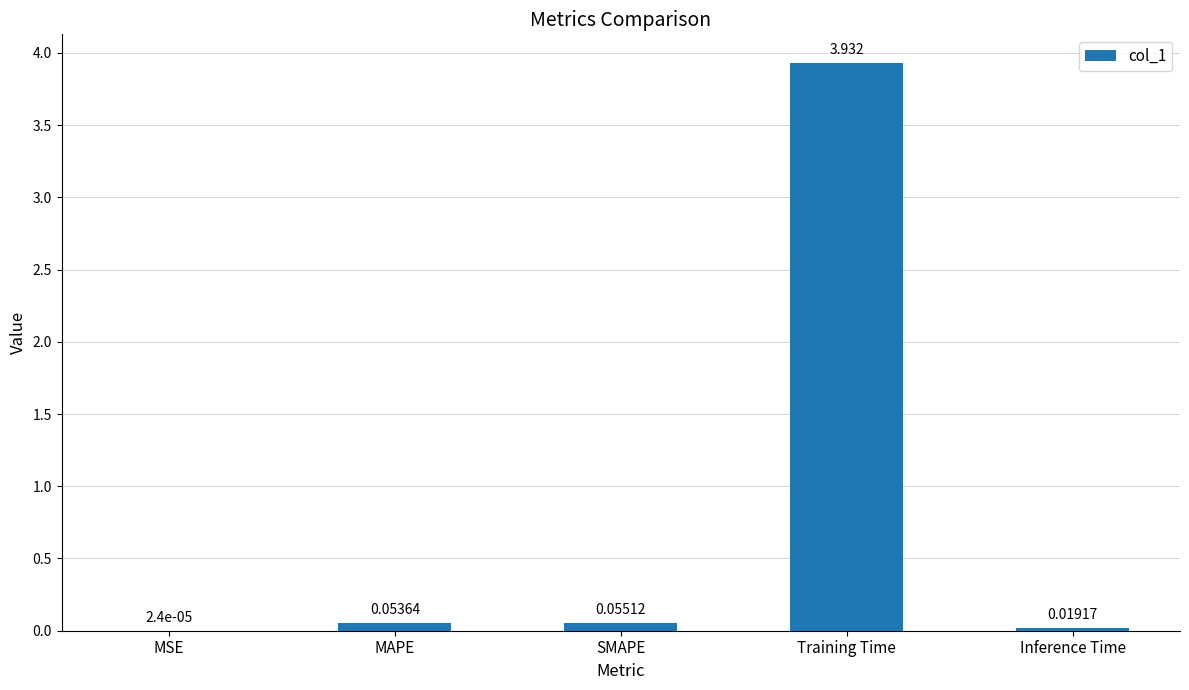

At which category does the chart reach its peak across all series?

Training Time